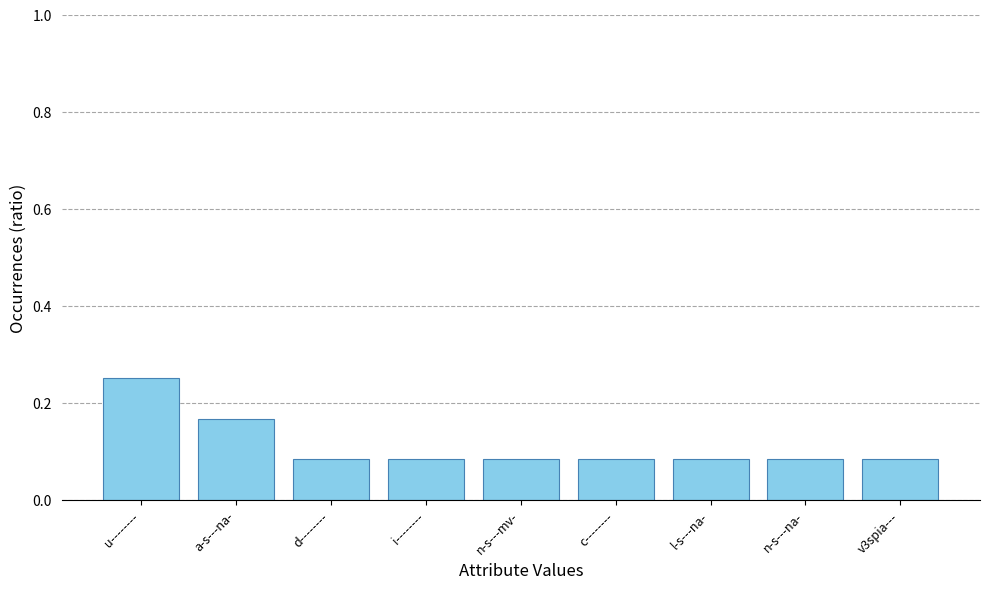

How many values are between 0 and 1?

9